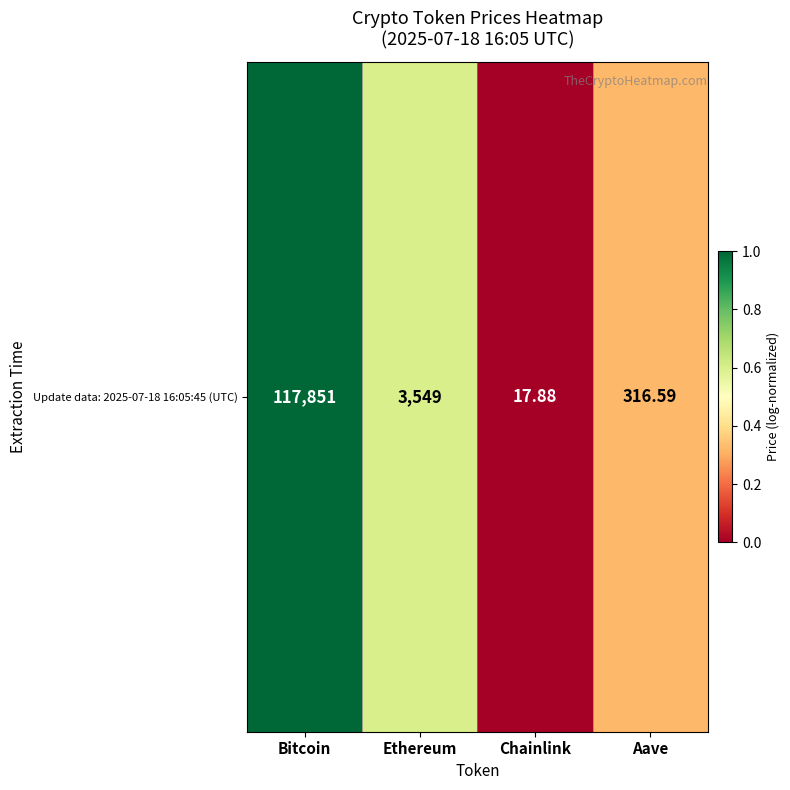

What is the change in value from Ethereum to Chainlink?

-0.6